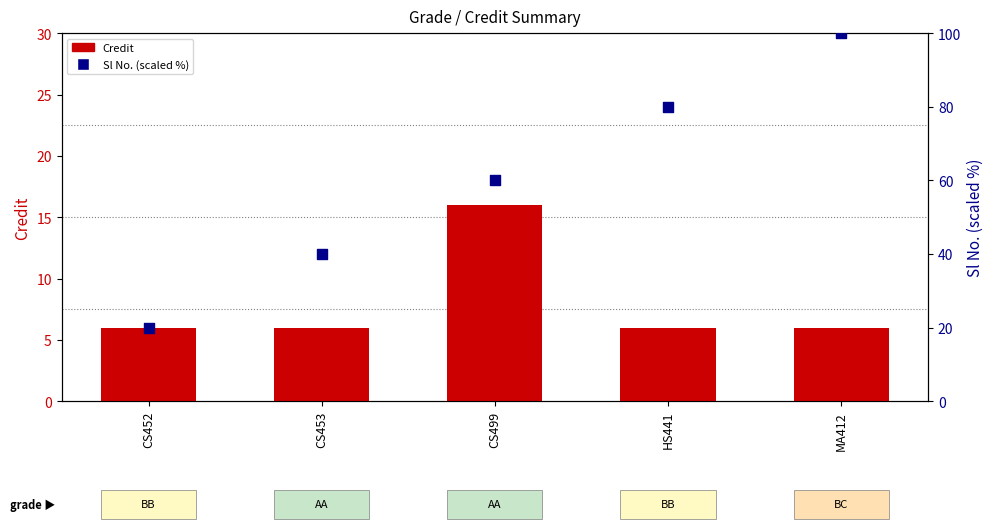

At how many categories does at least one series exceed 67?

2